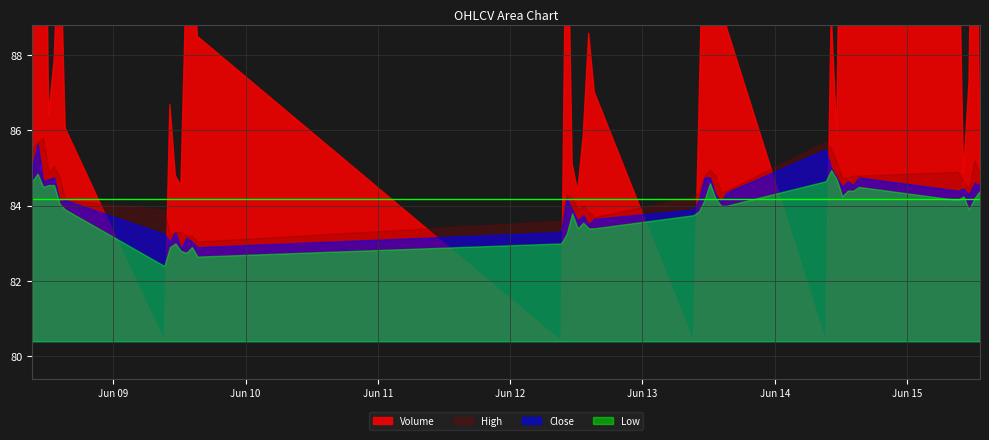

What position from the left is 2023-06-14 15:15:00?

35